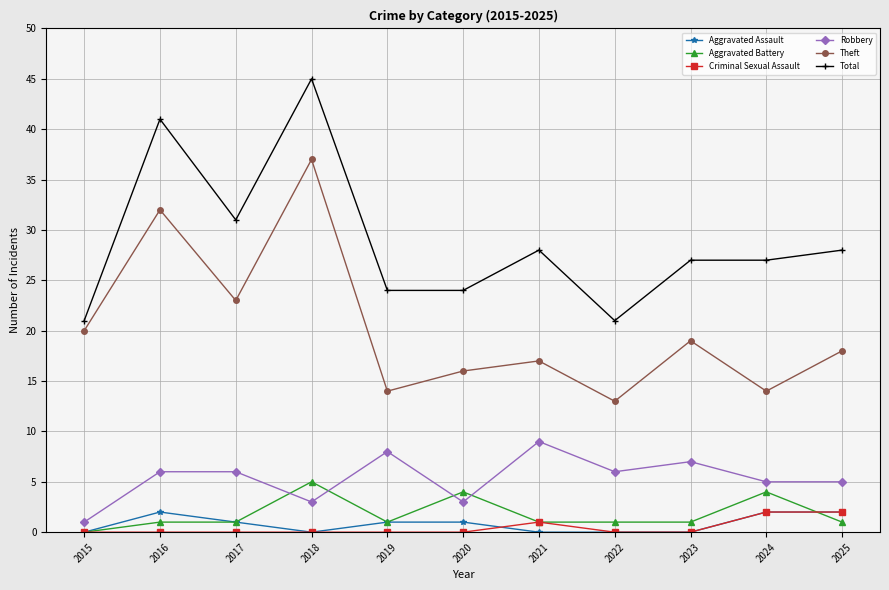

Reading left to right, transcribe all the data shown in this chart.

Aggravated Assault: 2015=0	2016=2	2017=1	2018=0	2019=1	2020=1	2021=0	2022=0	2023=0	2024=2	2025=2
Aggravated Battery: 2015=0	2016=1	2017=1	2018=5	2019=1	2020=4	2021=1	2022=1	2023=1	2024=4	2025=1
Criminal Sexual Assault: 2015=0	2016=0	2017=0	2018=0	2019=0	2020=0	2021=1	2022=0	2023=0	2024=2	2025=2
Robbery: 2015=1	2016=6	2017=6	2018=3	2019=8	2020=3	2021=9	2022=6	2023=7	2024=5	2025=5
Theft: 2015=20	2016=32	2017=23	2018=37	2019=14	2020=16	2021=17	2022=13	2023=19	2024=14	2025=18
Total: 2015=21	2016=41	2017=31	2018=45	2019=24	2020=24	2021=28	2022=21	2023=27	2024=27	2025=28